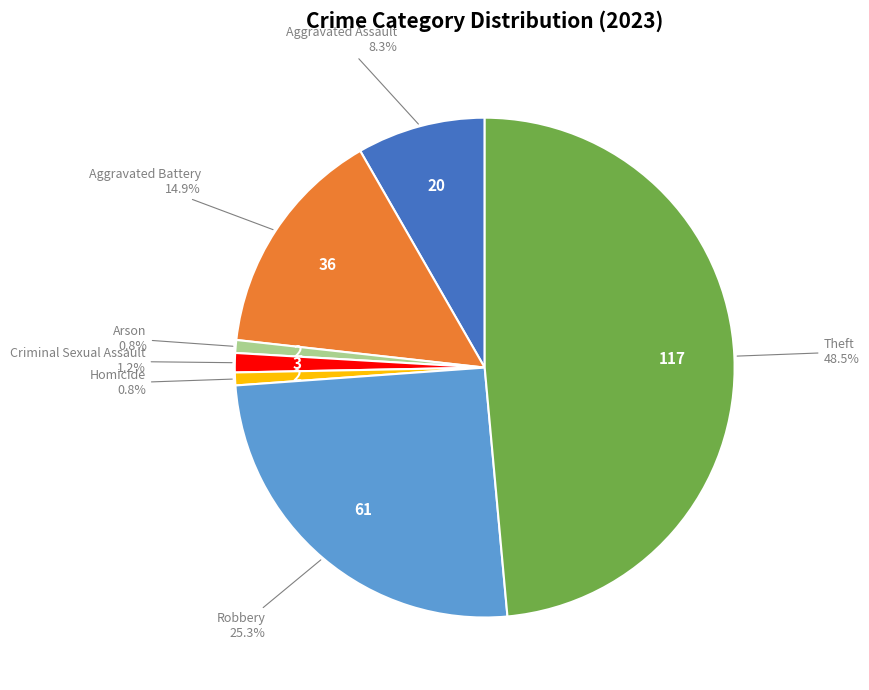

Is it true that Aggravated Battery is 15% of the pie?

True